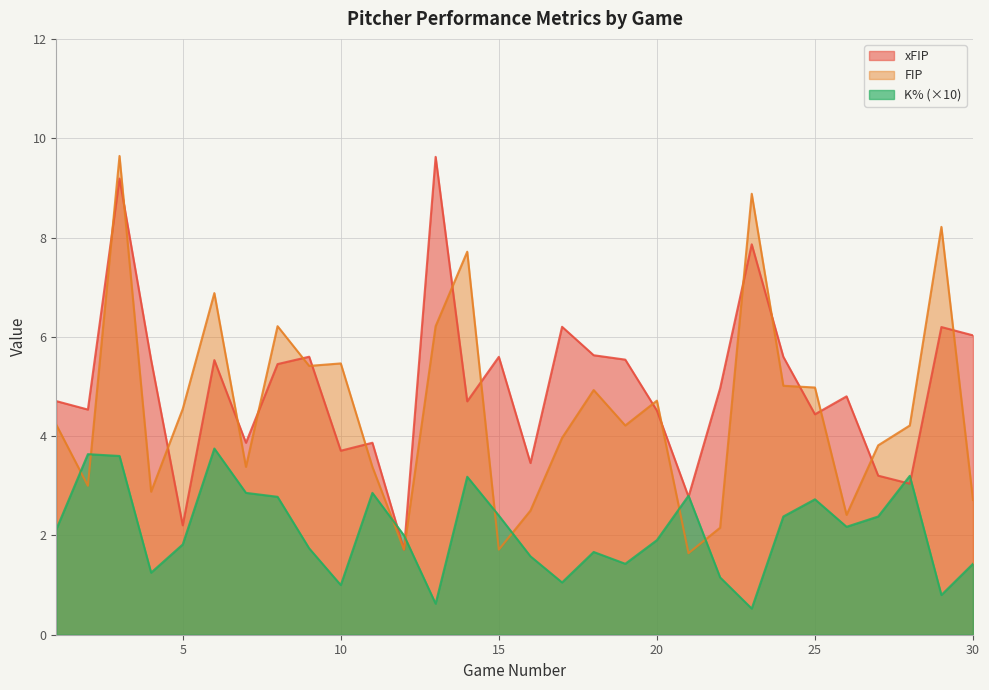

What is the minimum value for K% (×10)?

0.5